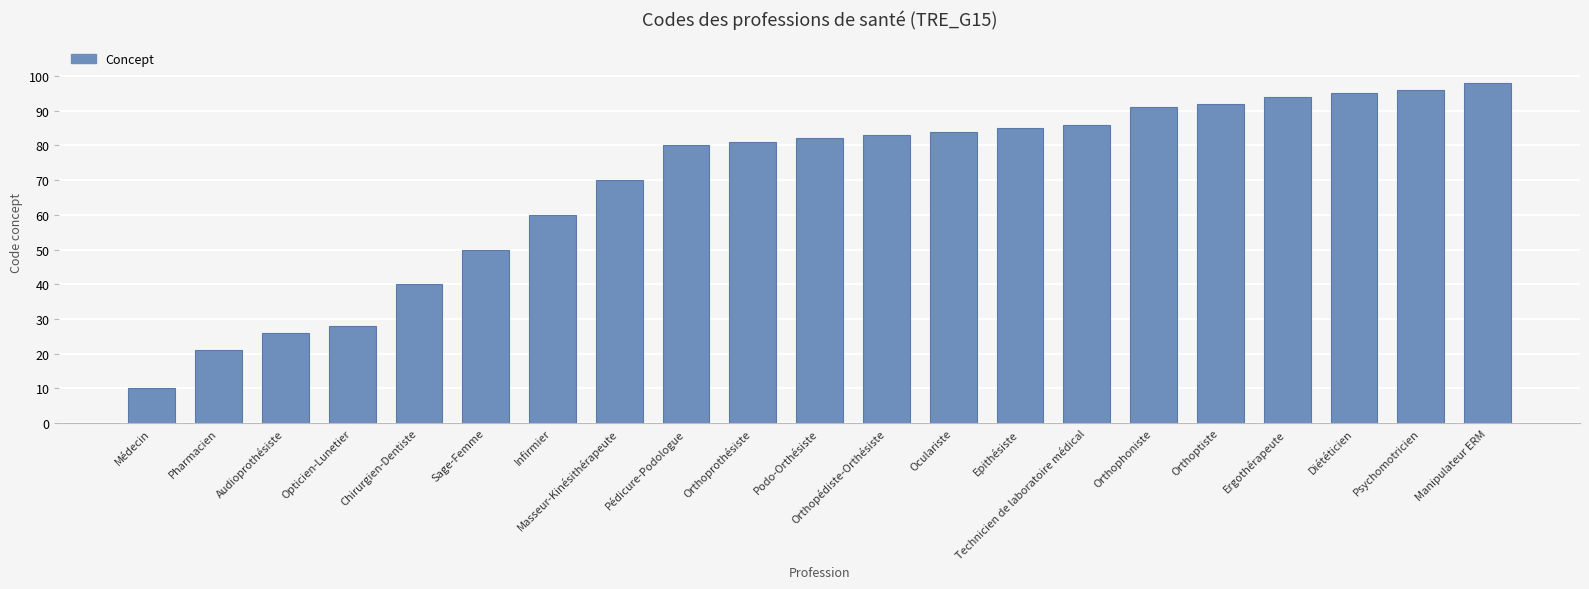

List the labels in order of value, smallest first.

Médecin, Pharmacien, Audioprothésiste, Opticien-Lunetier, Chirurgien-Dentiste, Sage-Femme, Infirmier, Masseur-Kinésithérapeute, Pédicure-Podologue, Orthoprothésiste, Podo-Orthésiste, Orthopédiste-Orthésiste, Oculariste, Epithésiste, Technicien de laboratoire médical, Orthophoniste, Orthoptiste, Ergothérapeute, Diététicien, Psychomotricien, Manipulateur ERM